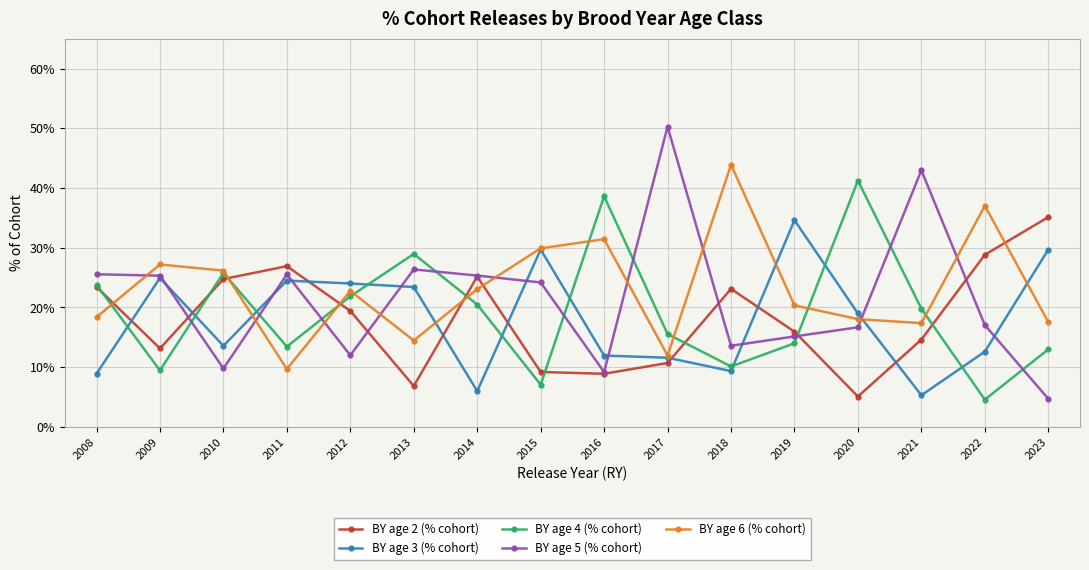

What are all the series names shown in the legend?

BY age 2 (% cohort), BY age 3 (% cohort), BY age 4 (% cohort), BY age 5 (% cohort), BY age 6 (% cohort)